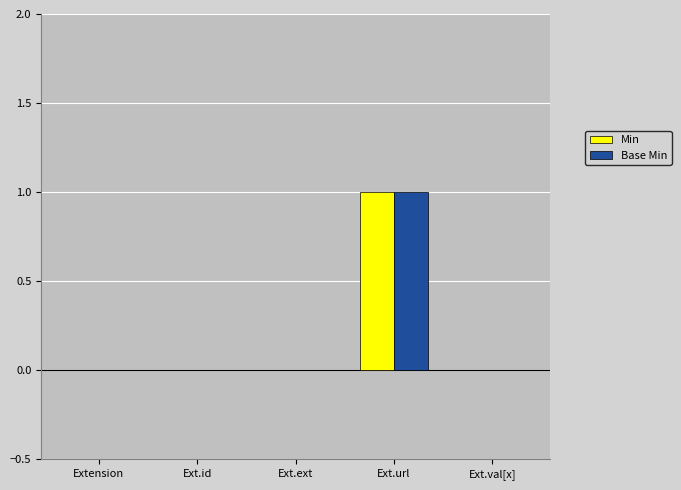

True or false: Min has a value of 0 at Ext.ext.

True